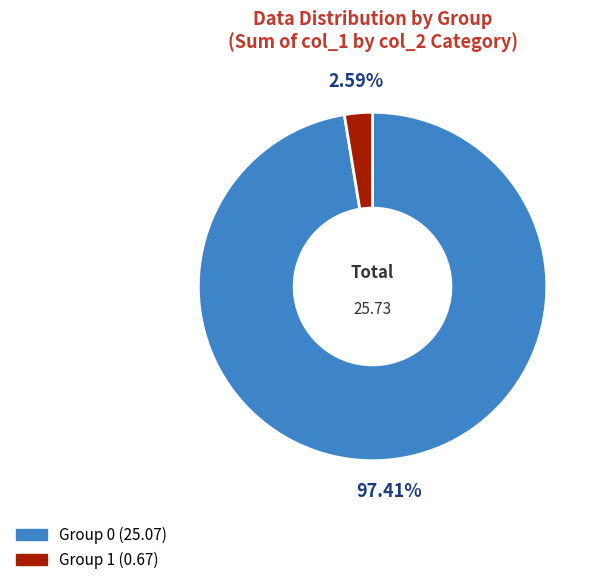

Is there any slice that represents more than half of the pie?

Yes